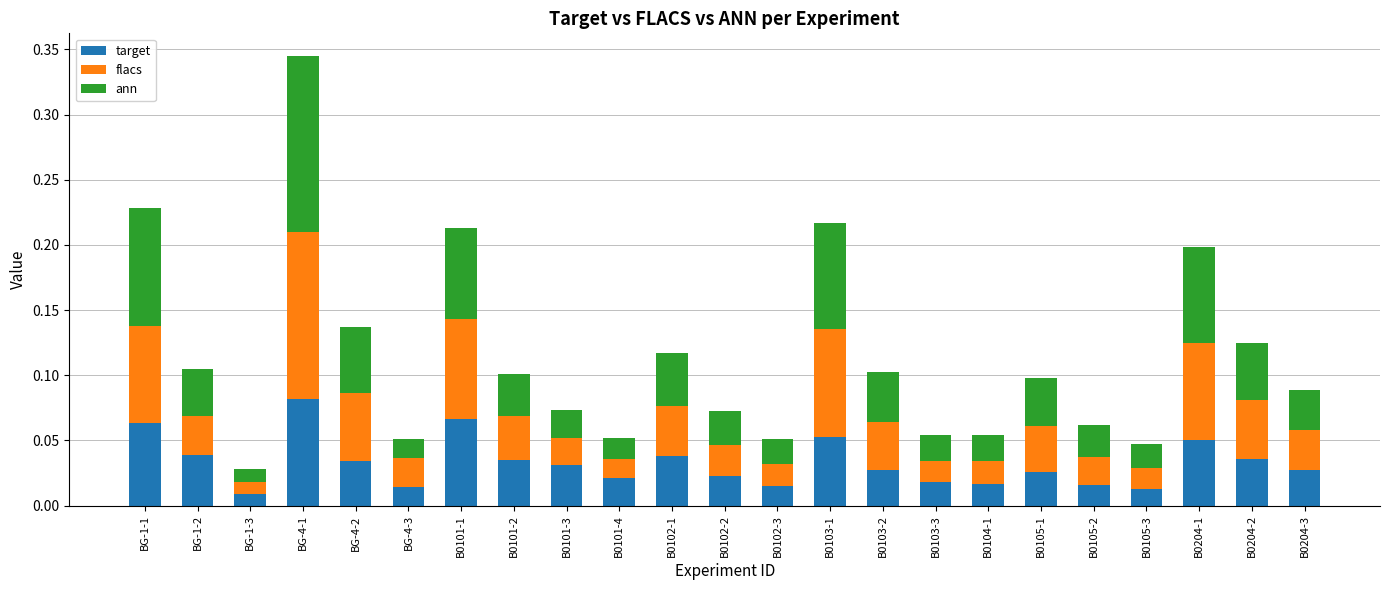

What is the sum of all target values?

0.8